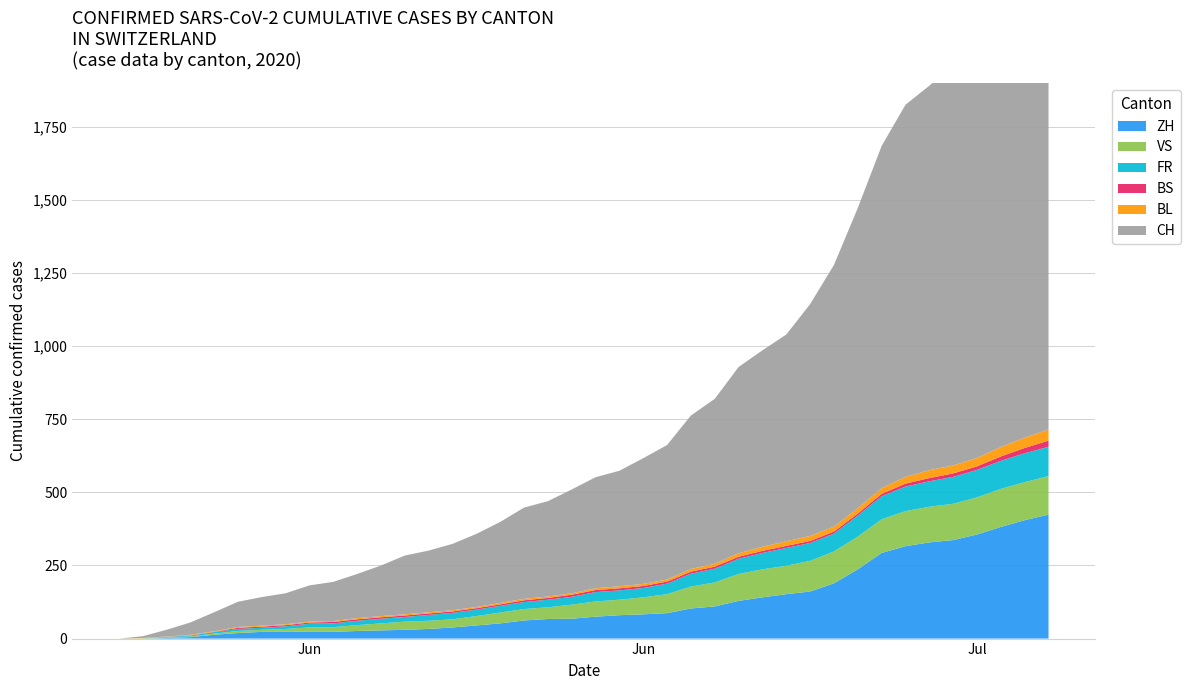

Reading left to right, transcribe all the data shown in this chart.

CH: 0	6	23	42	65	86	98	106	124	134	151	173	201	211	227	250	277	312	326	355	380	395	430	460	525	564	637	672	707	793	895	1027	1171	1273	1315	1368	1456	1548	1649	1741
ZH: 0	0	2	5	13	19	23	23	23	23	26	28	30	33	38	45	52	62	67	68	75	80	83	87	103	110	129	141	152	161	189	237	293	316	329	337	356	382	405	424
VS: 0	1	2	2	4	7	7	10	15	16	20	24	28	28	28	32	37	39	40	48	52	53	58	65	75	82	92	96	97	105	109	112	115	120	122	124	127	130	130	132
FR: 0	0	2	3	5	7	7	9	13	13	15	16	16	20	22	22	23	24	26	27	32	32	32	36	44	47	52	56	61	61	61	72	79	84	87	92	94	96	99	100
BS: 0	0	0	1	1	4	4	4	4	5	5	5	5	5	5	5	5	6	6	7	7	7	7	7	7	7	7	7	7	7	7	7	8	10	11	12	12	15	18	21
BL: 0	1	1	2	2	3	3	3	3	3	4	4	4	4	4	4	5	5	5	5	6	7	7	7	9	10	12	14	16	17	17	18	19	23	27	27	29	32	35	38